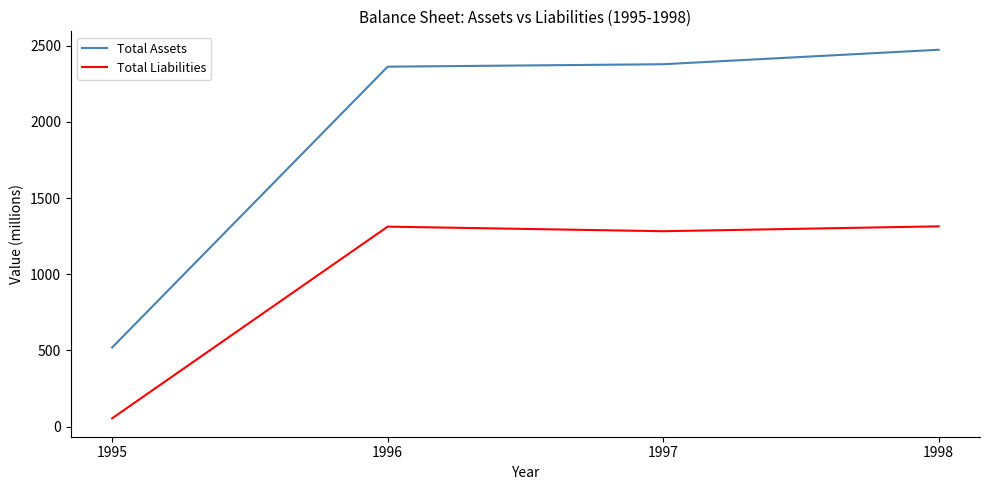

Which category has the highest value across all series?

1998